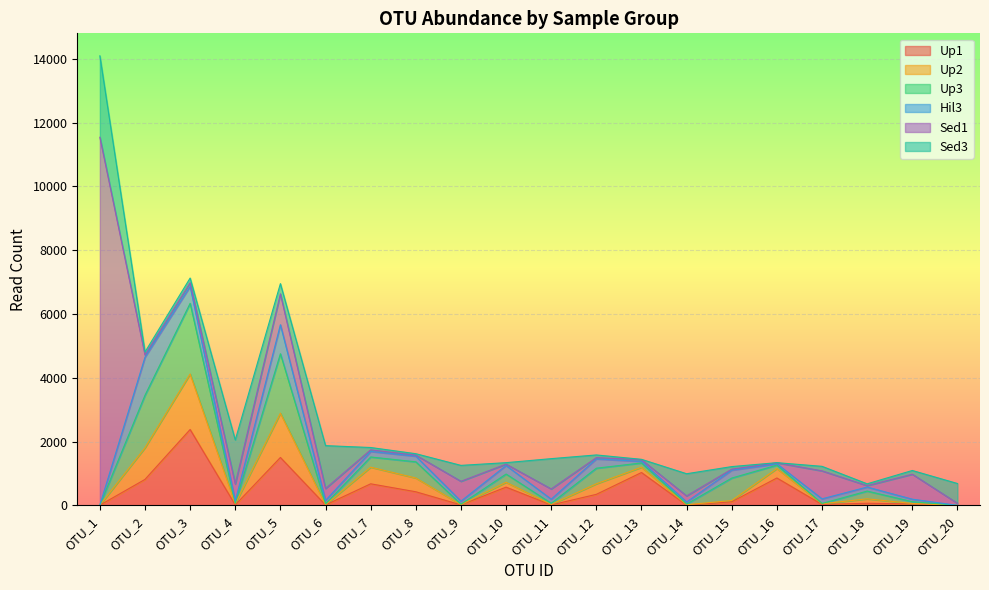

In Hil3, how many points are higher than both neighbors (excluding endpoints)?

7